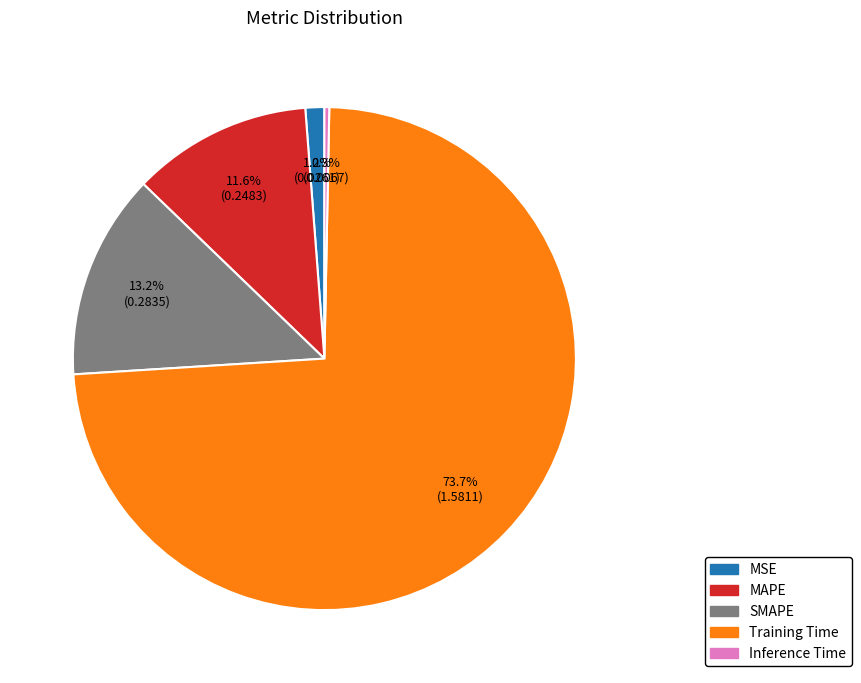

Rank the categories by value from lowest to highest.

Inference Time, MSE, MAPE, SMAPE, Training Time